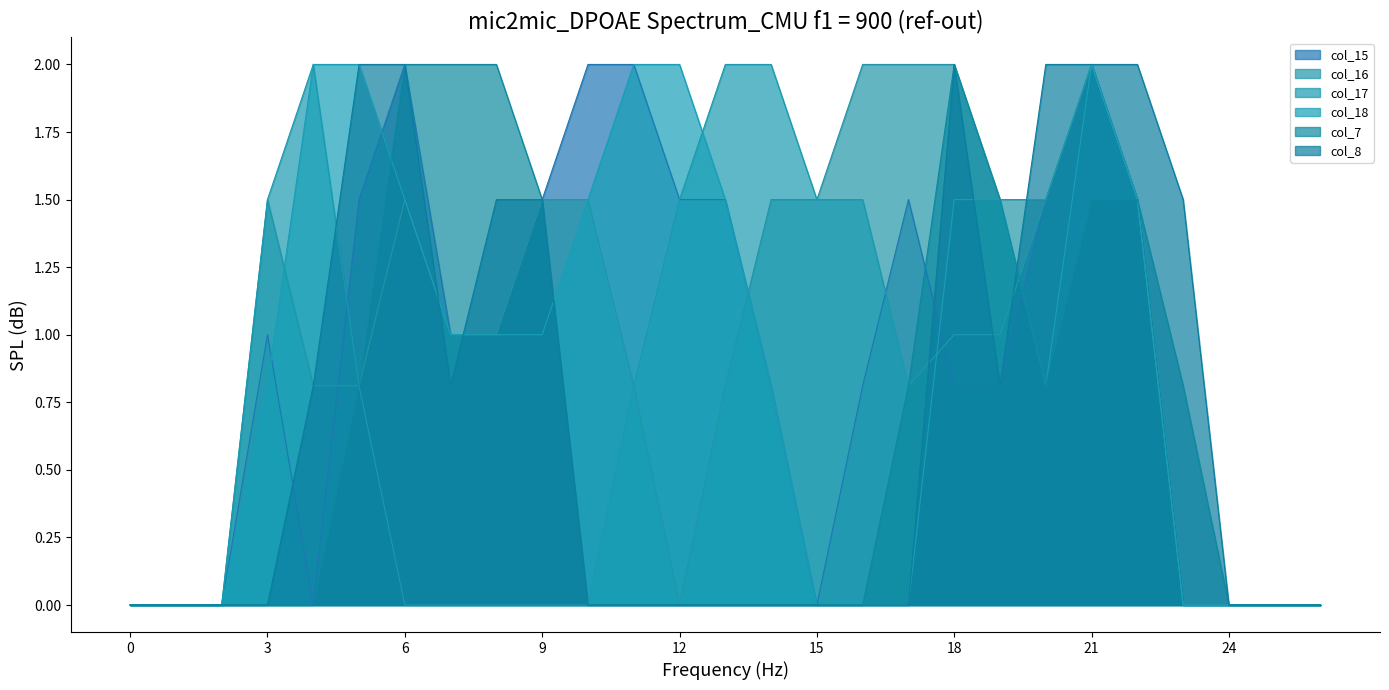

Where is col_16 nearest to the value 1?

7